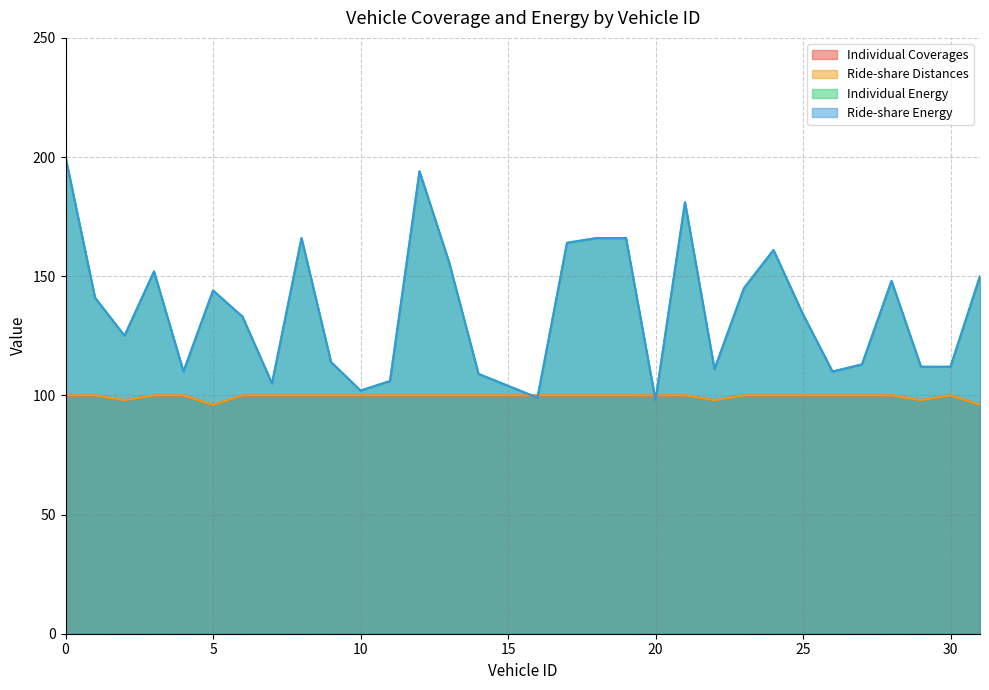

Between 24 and 29, which series saw the biggest shift?

Individual Energy